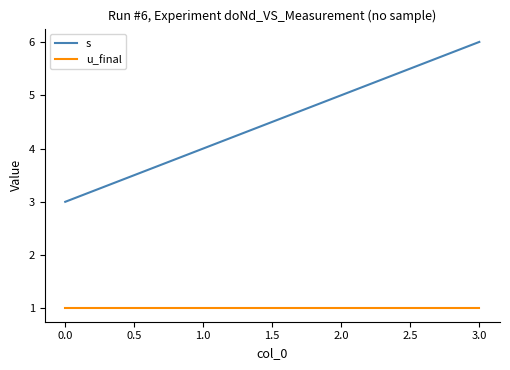

What is the approximate value of s at 0.0?

3